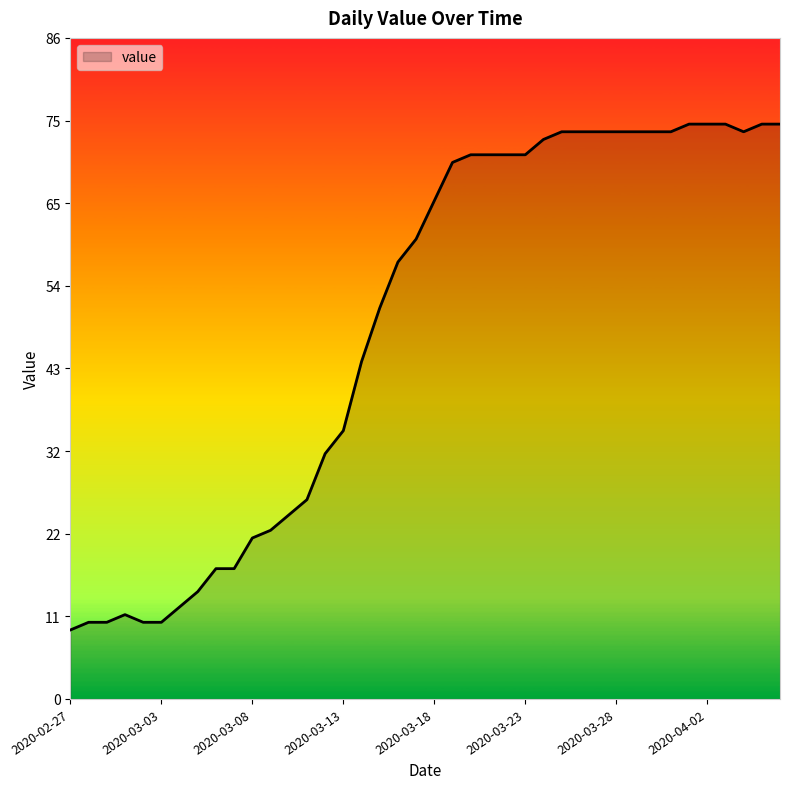

What is the maximum value shown in the chart?

75